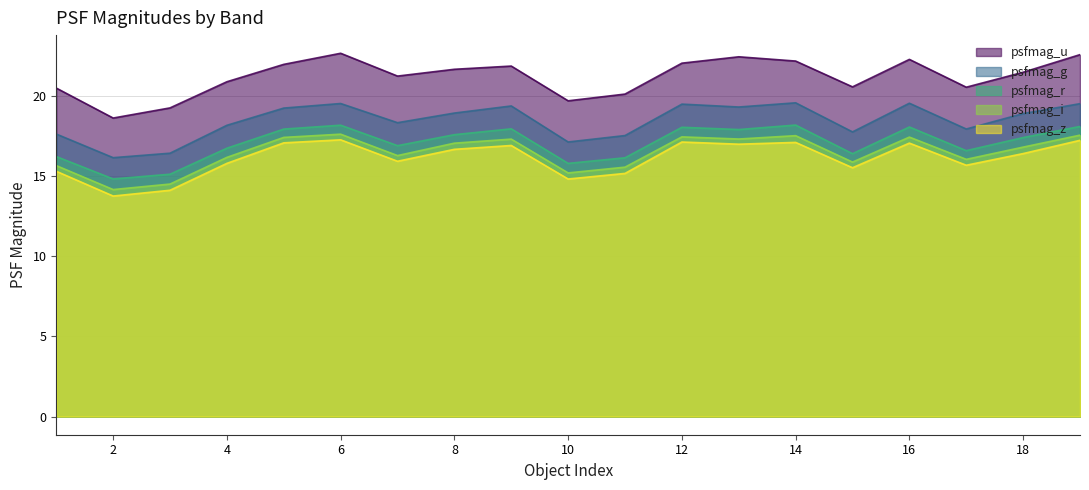

What is the value of the psfmag_z point at the 3rd from the left?

14.1